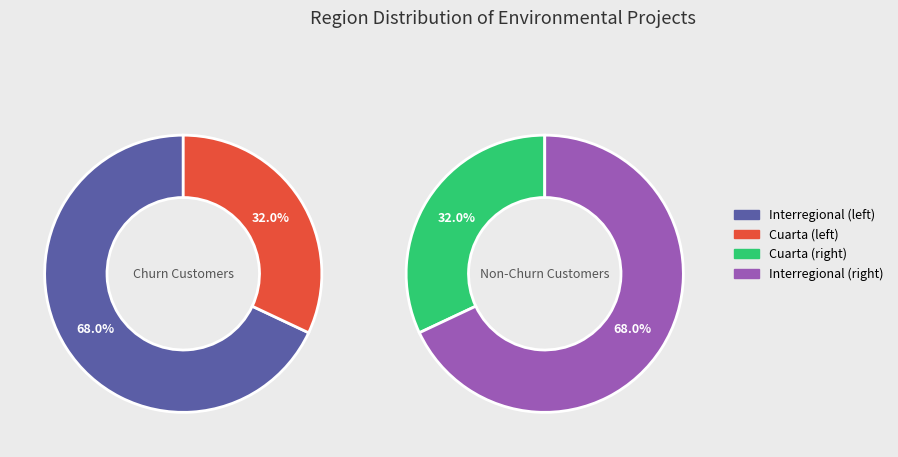

To the nearest percent, what is the average slice percentage?

50%